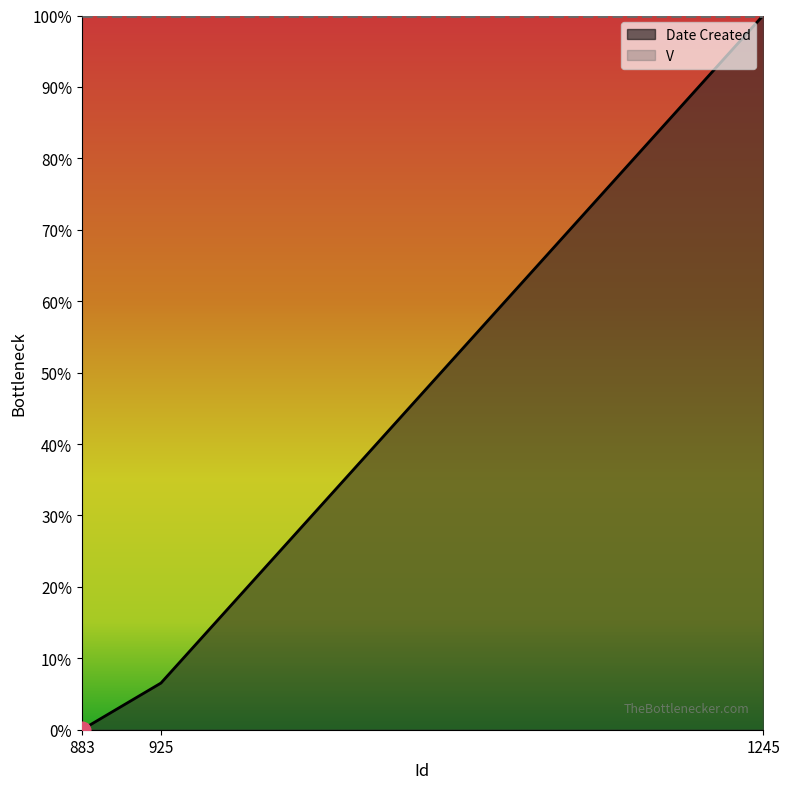

Between 883 and 1245, which is larger?

1245